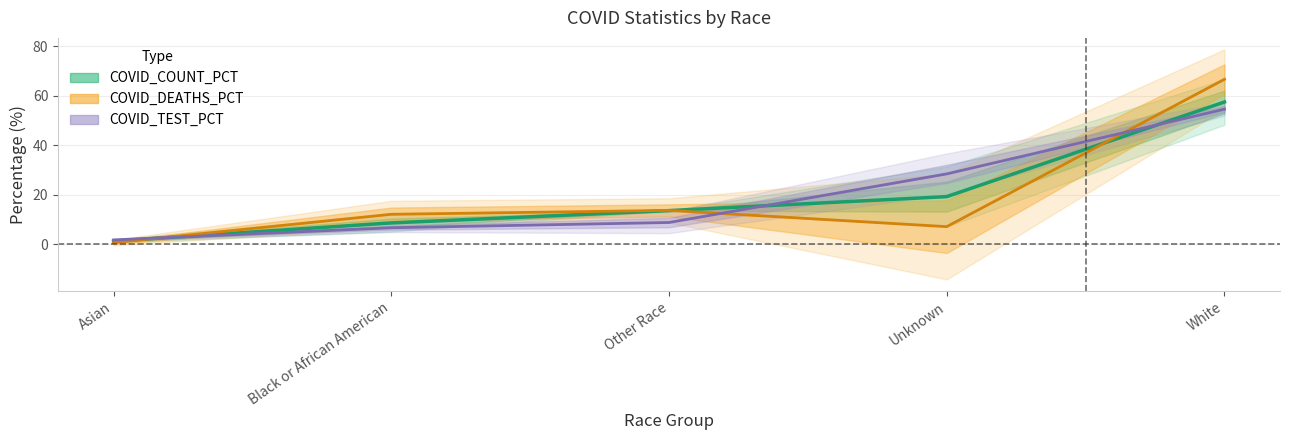

True or false: COVID_DEATHS_PCT has a value of 0.6 at Asian.

True